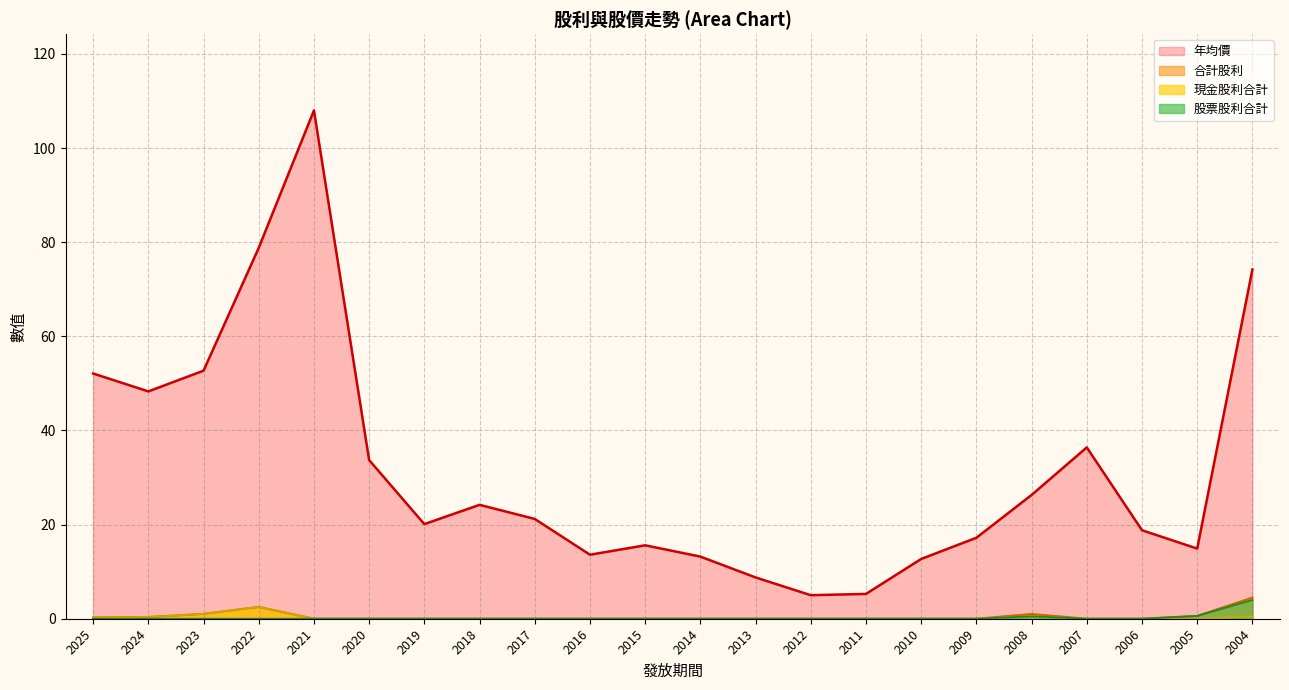

True or false: 合計股利 and 股票股利合計 cross at least once.

False